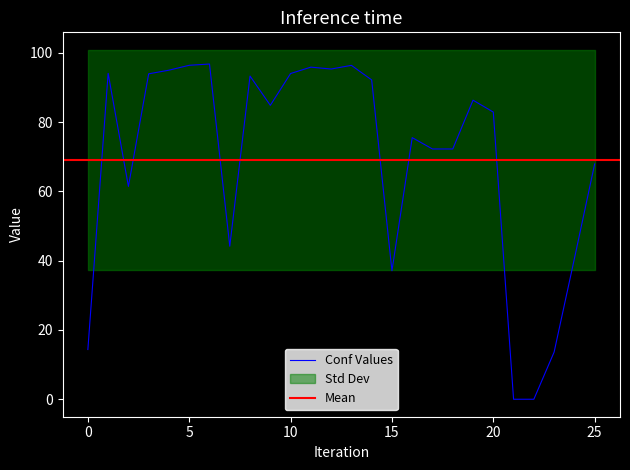

What is the difference between the maximum and minimum values?

96.7